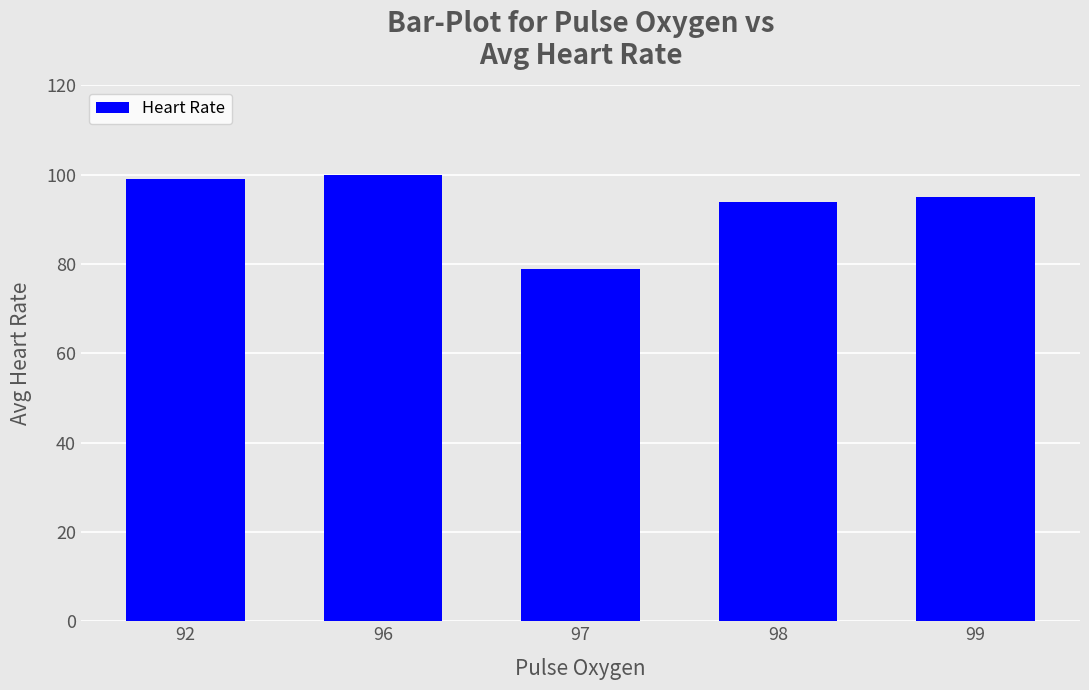

At which label is the value closest to 89?

98